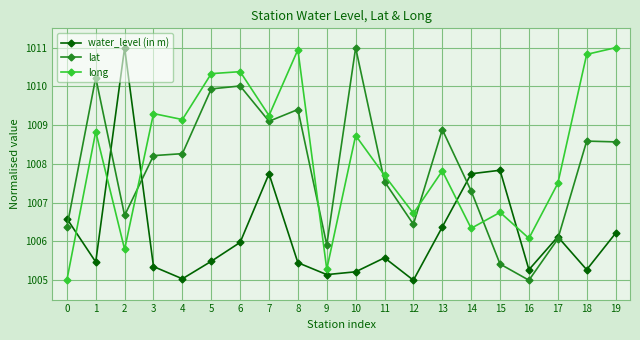

What is the difference between the highest and lowest values at 12?

1.7